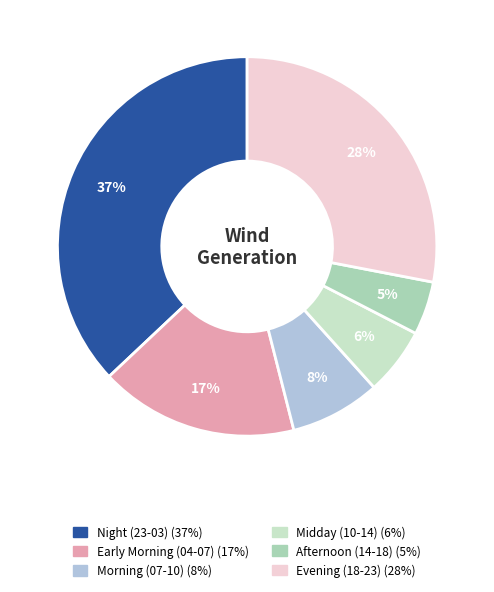

To the nearest percent, what is the average slice percentage?

17%